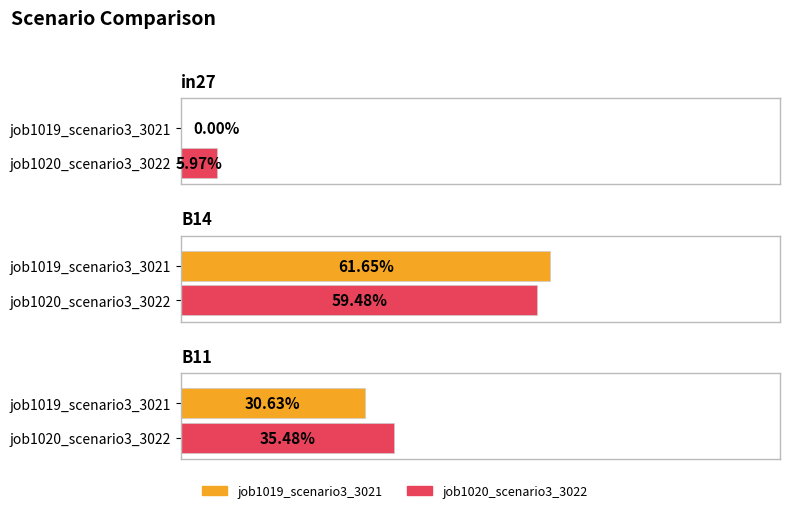

Is it true that job1020_scenario3_3022 equals 0.5 at B11?

False